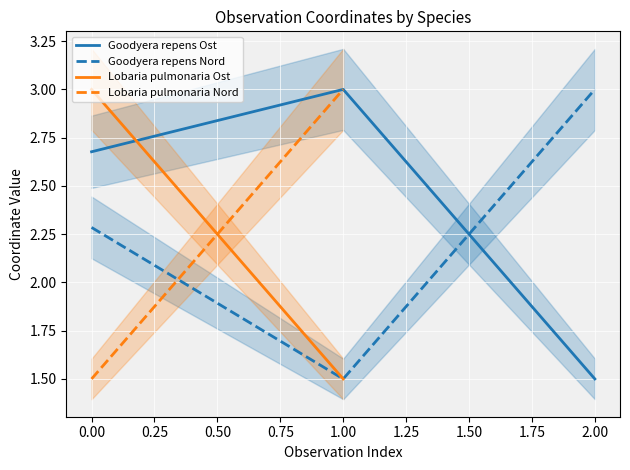

What is the sum of all Goodyera repens Ost values?

7.2